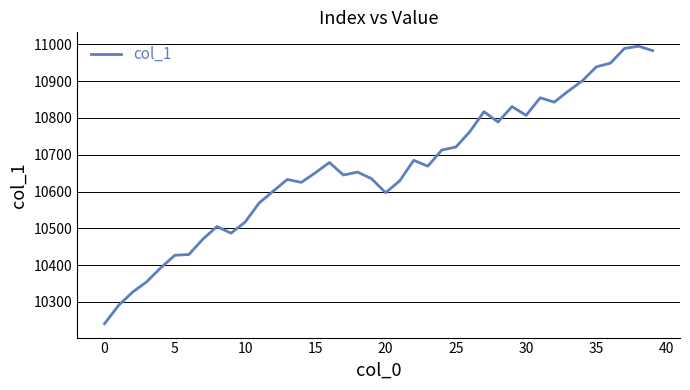

What is the difference between the maximum and minimum values?

754